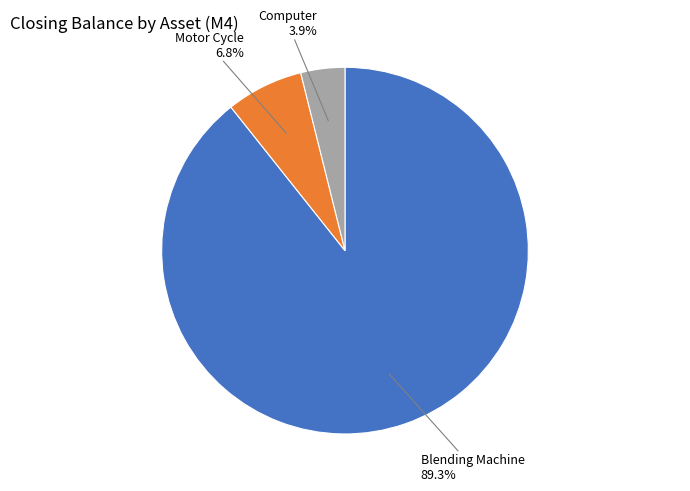

Does Blending Machine represent more than half of the total?

Yes